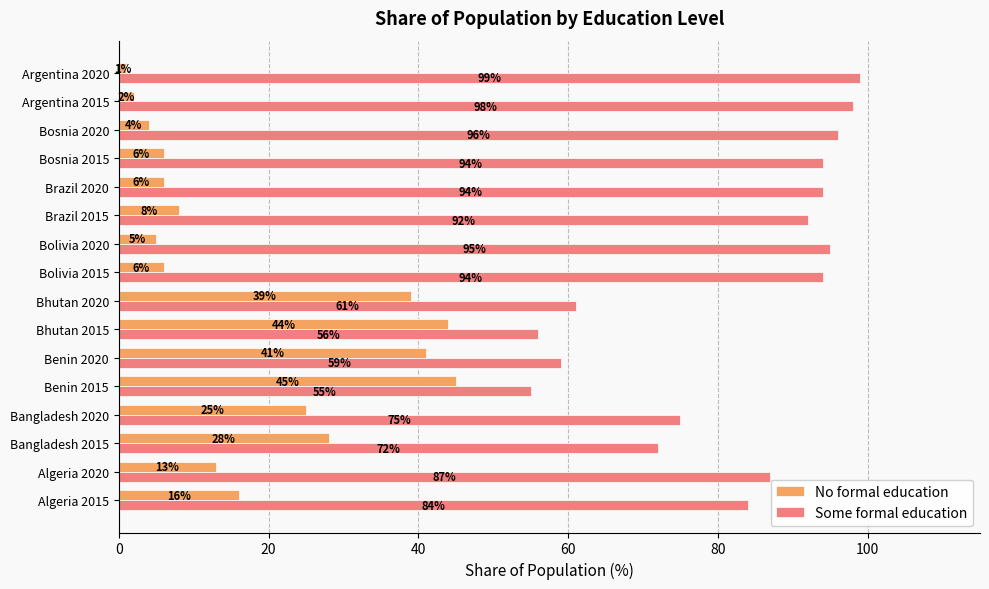

What is the spread (max minus min) of values at Bolivia 2020?

90